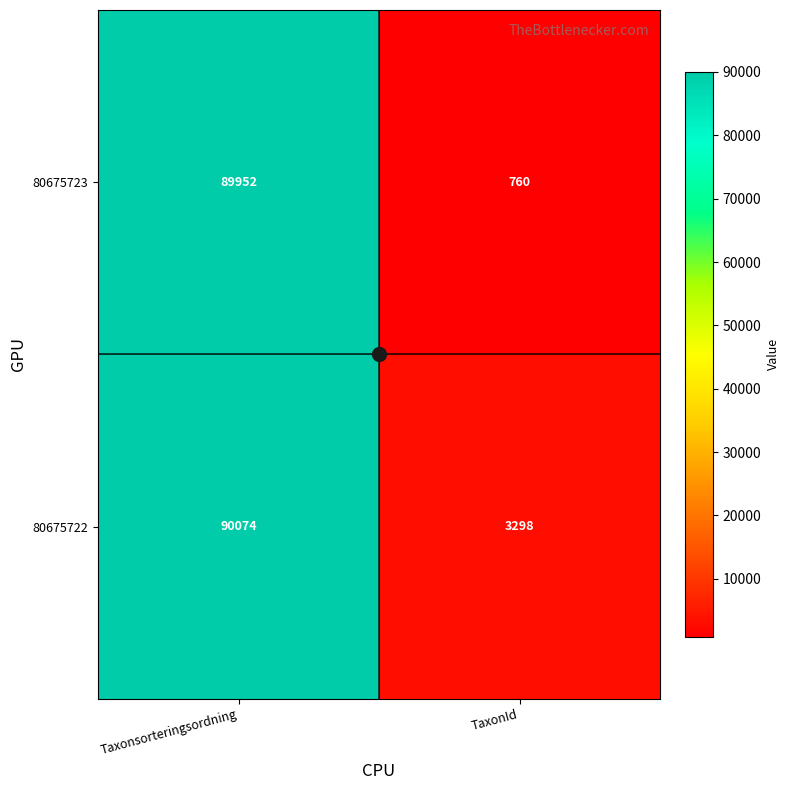

What is the total value across all series at Taxonsorteringsordning?

180026